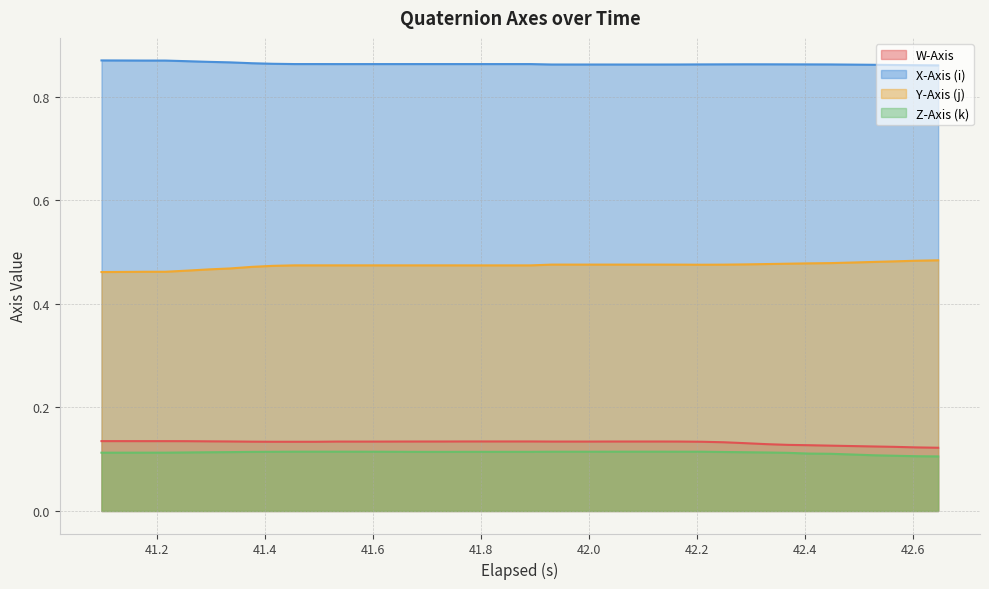

Which series has the largest total across all categories?

X-Axis (i)